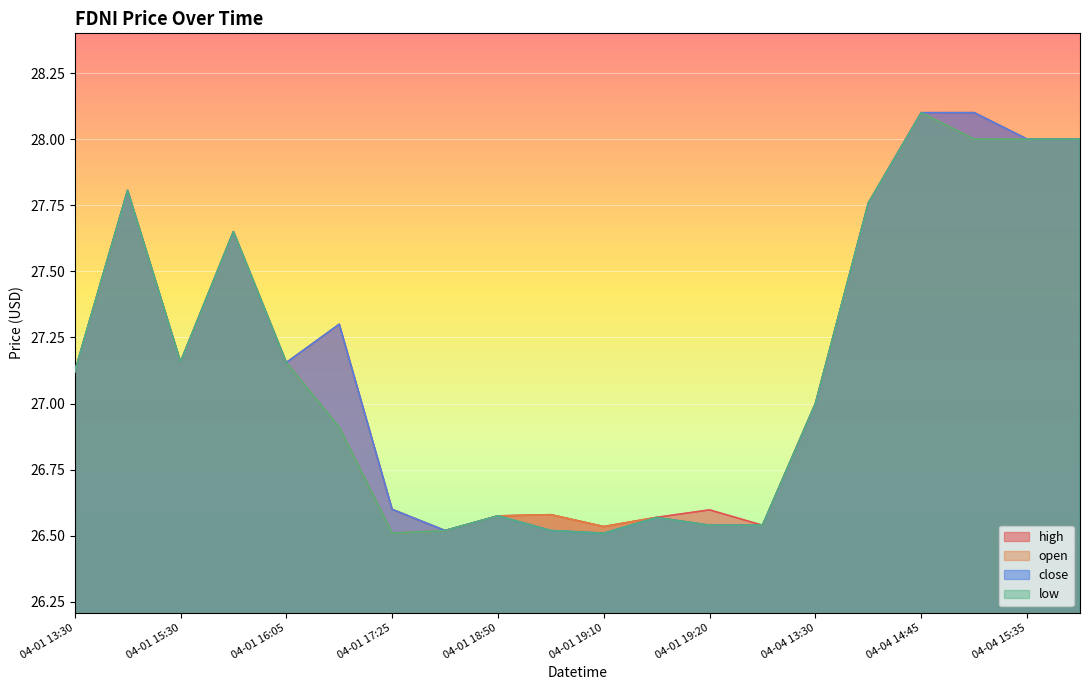

What are all the series names shown in the legend?

high, open, close, low